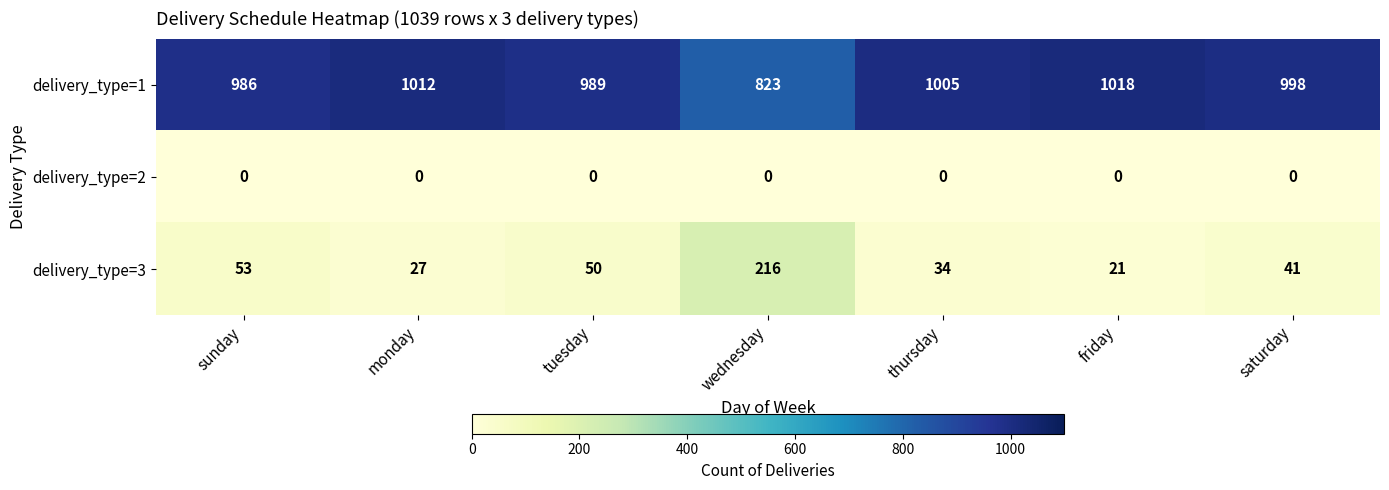

Where is delivery_type=3 nearest to the value 118?

sunday